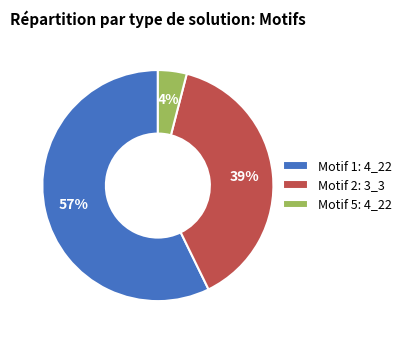

Approximately how many times larger is the value at Motif 2: 3_3 compared to Motif 1: 4_22?

0.7